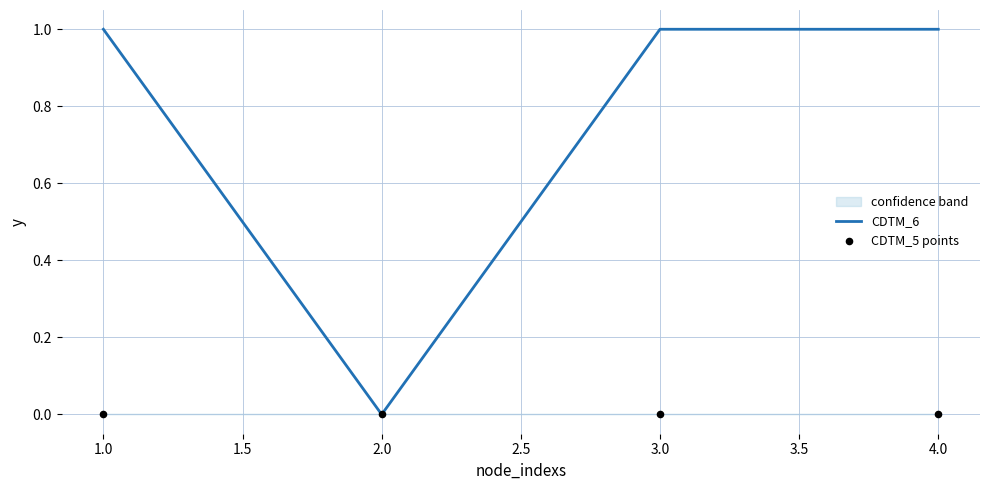

Which series has the largest Y range (max minus min)?

CDTM_6